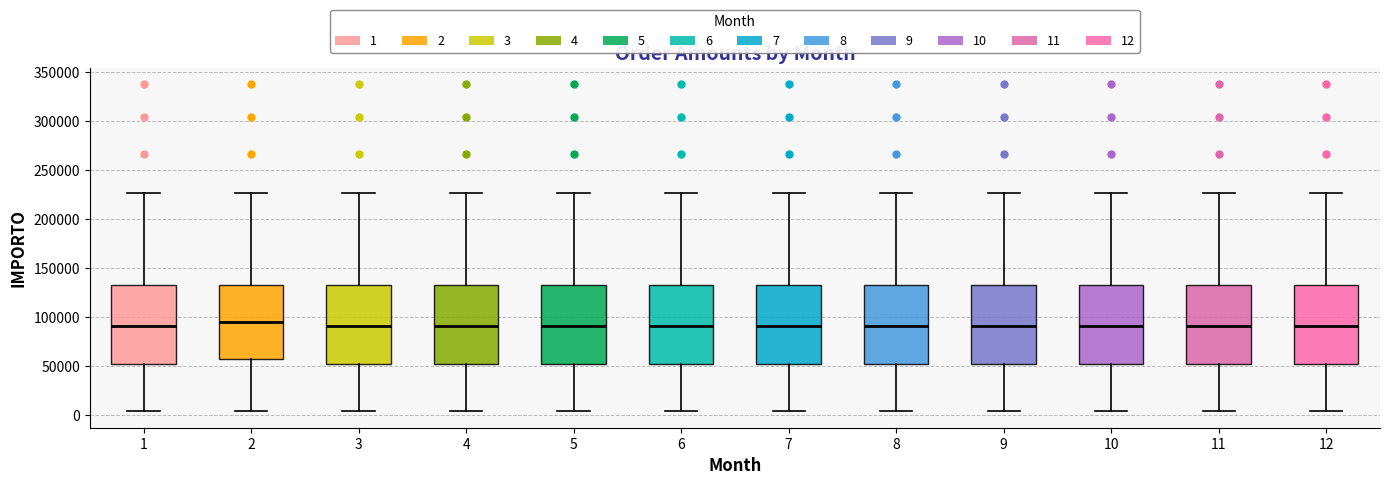

Reading left to right, read every box against the y-axis: the position of its median line, the range the box covers, and the ends of its whiskers. The values are not printed on the chart, so give them approximately, as read against the axis.

1: median 90000, box 55000 to 135000, whiskers 5000 to 225000
2: median 95000, box 55000 to 135000, whiskers 5000 to 225000
3: median 90000, box 55000 to 135000, whiskers 5000 to 225000
4: median 90000, box 55000 to 135000, whiskers 5000 to 225000
5: median 90000, box 55000 to 135000, whiskers 5000 to 225000
6: median 90000, box 55000 to 135000, whiskers 5000 to 225000
7: median 90000, box 55000 to 135000, whiskers 5000 to 225000
8: median 90000, box 55000 to 135000, whiskers 5000 to 225000
9: median 90000, box 55000 to 135000, whiskers 5000 to 225000
10: median 90000, box 55000 to 135000, whiskers 5000 to 225000
11: median 90000, box 55000 to 135000, whiskers 5000 to 225000
12: median 90000, box 55000 to 135000, whiskers 5000 to 225000